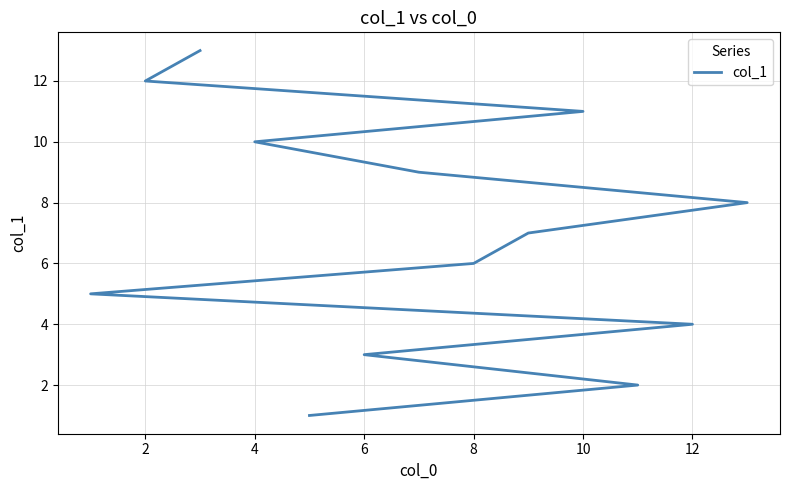

What is the value of the 7th point from the left?

7